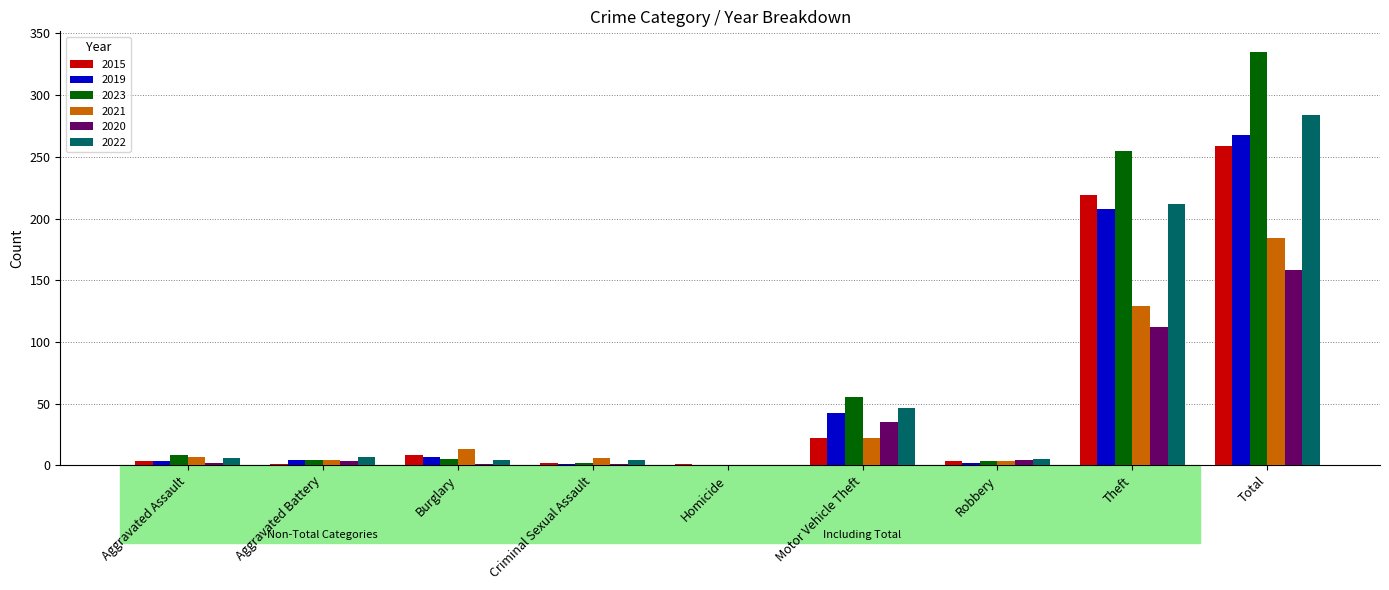

How many categories are shown in the chart?

9